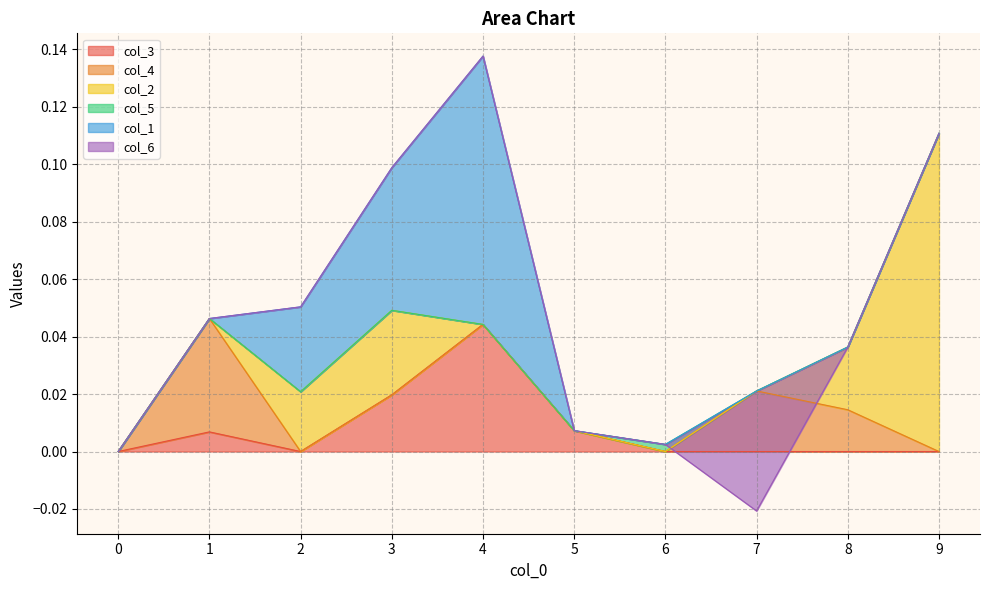

Is it true that col_1 equals 0.0 at 5?

True